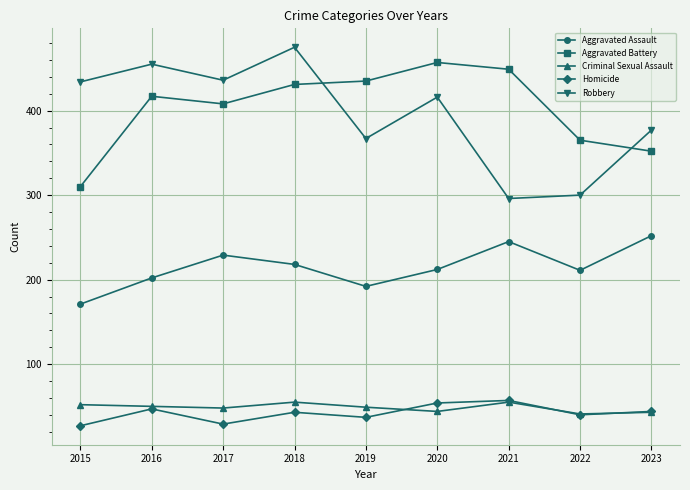

How many values in the Criminal Sexual Assault series are below 49?

4